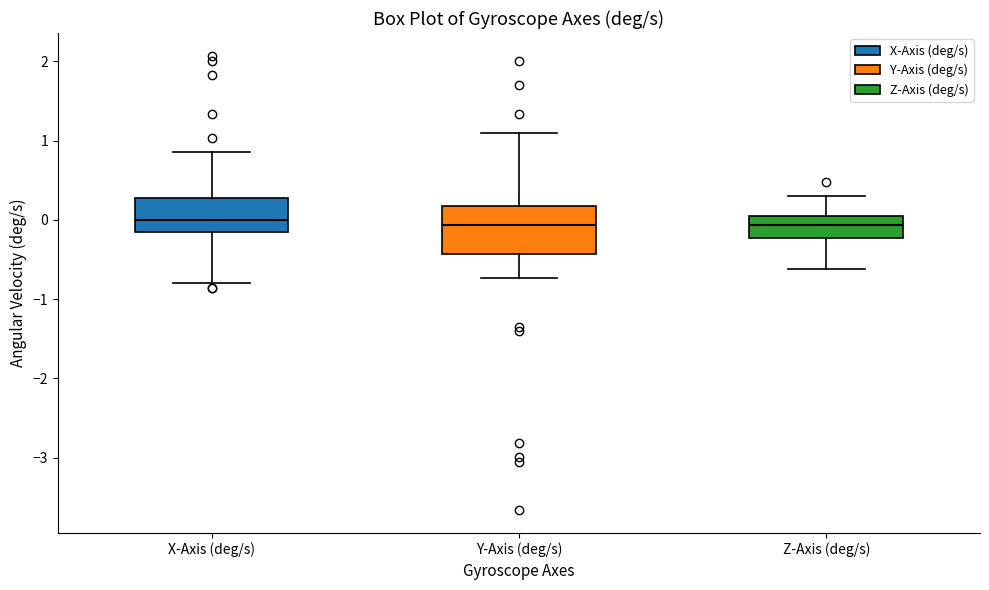

Reading left to right, read every box against the y-axis: the position of its median line, the range the box covers, and the ends of its whiskers. The values are not printed on the chart, so give them approximately, as read against the axis.

X-Axis (deg/s): median 0.0, box -0.2 to 0.3, whiskers -0.8 to 0.9
Y-Axis (deg/s): median -0.1, box -0.4 to 0.2, whiskers -0.7 to 1.1
Z-Axis (deg/s): median -0.1, box -0.2 to 0.1, whiskers -0.6 to 0.3